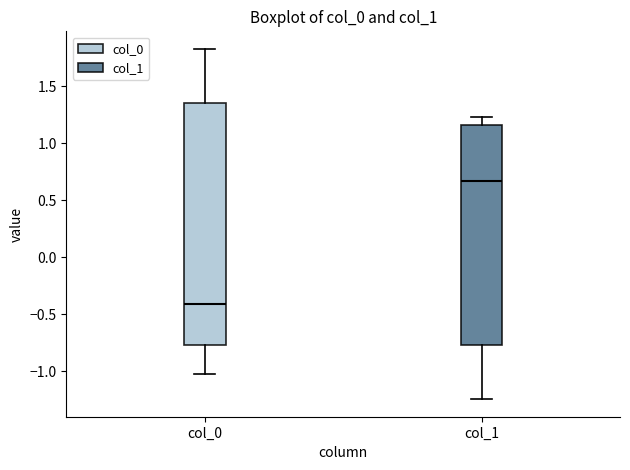

Reading left to right, transcribe this box plot: for each box, give where its median line is, the range the box spans, and where its two whiskers end, as read against the y-axis. The values are not printed on the chart, so give them approximately, as read against the axis.

col_0: median -0.40, box -0.75 to 1.35, whiskers -1.00 to 1.85
col_1: median 0.65, box -0.75 to 1.15, whiskers -1.25 to 1.25